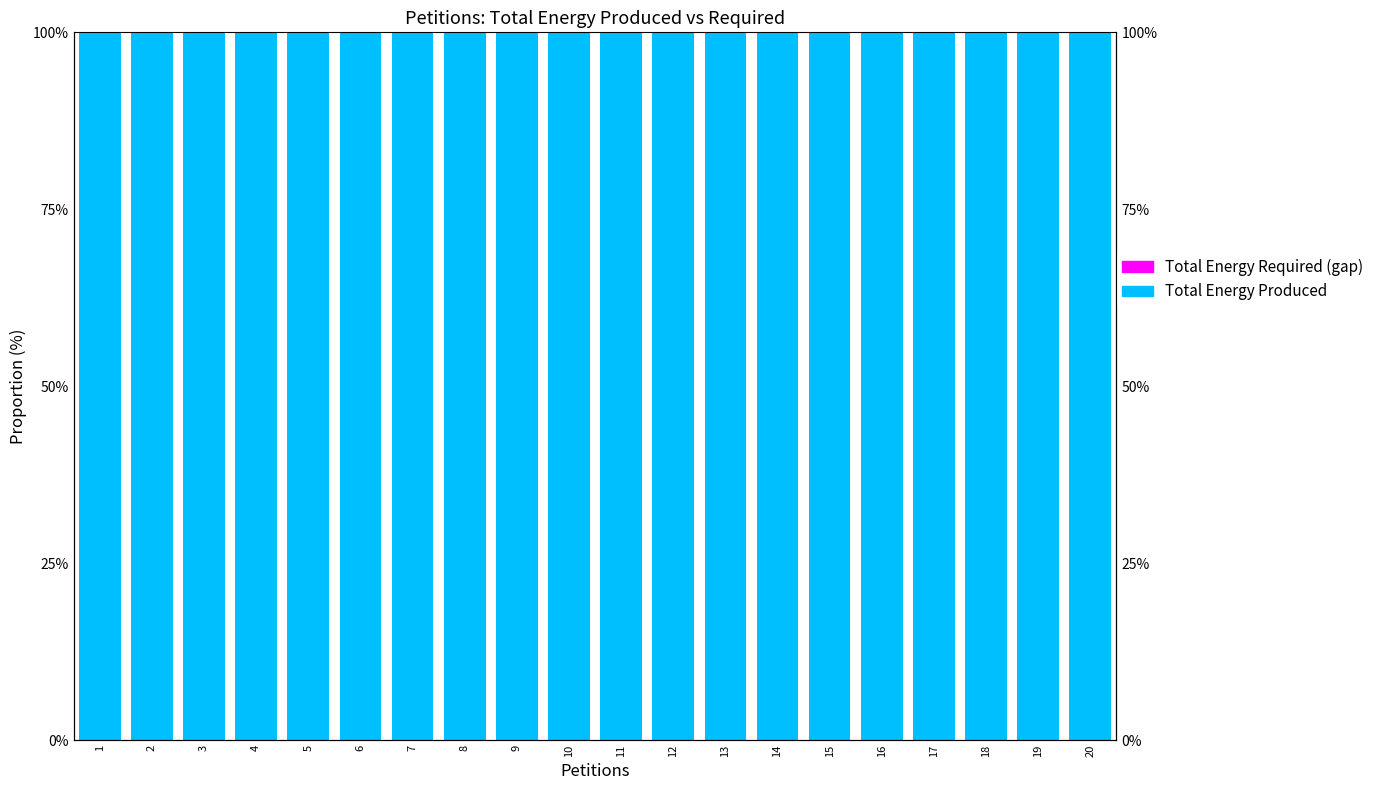

What is the difference between the highest and lowest values at 20?

99.8